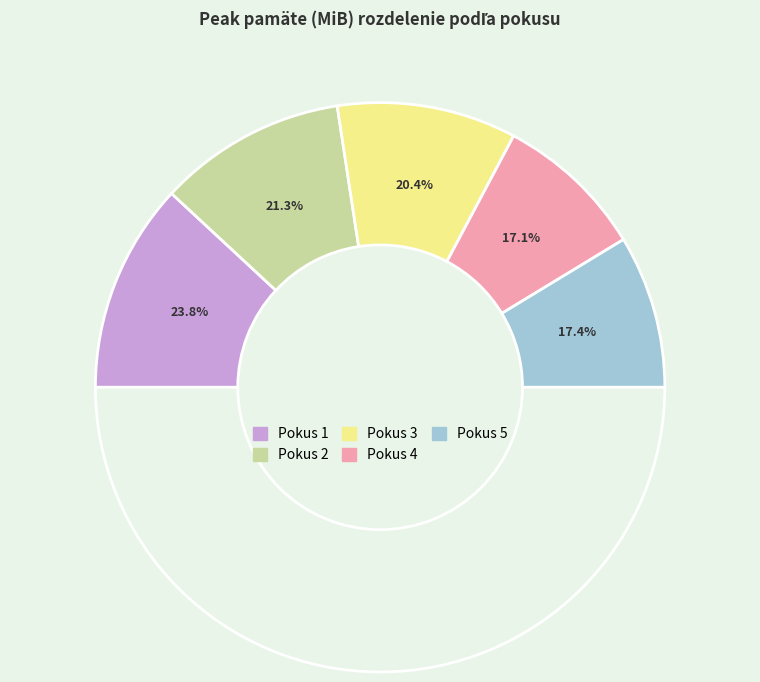

What percentage is the Pokus 3 slice, to the nearest percent?

20%